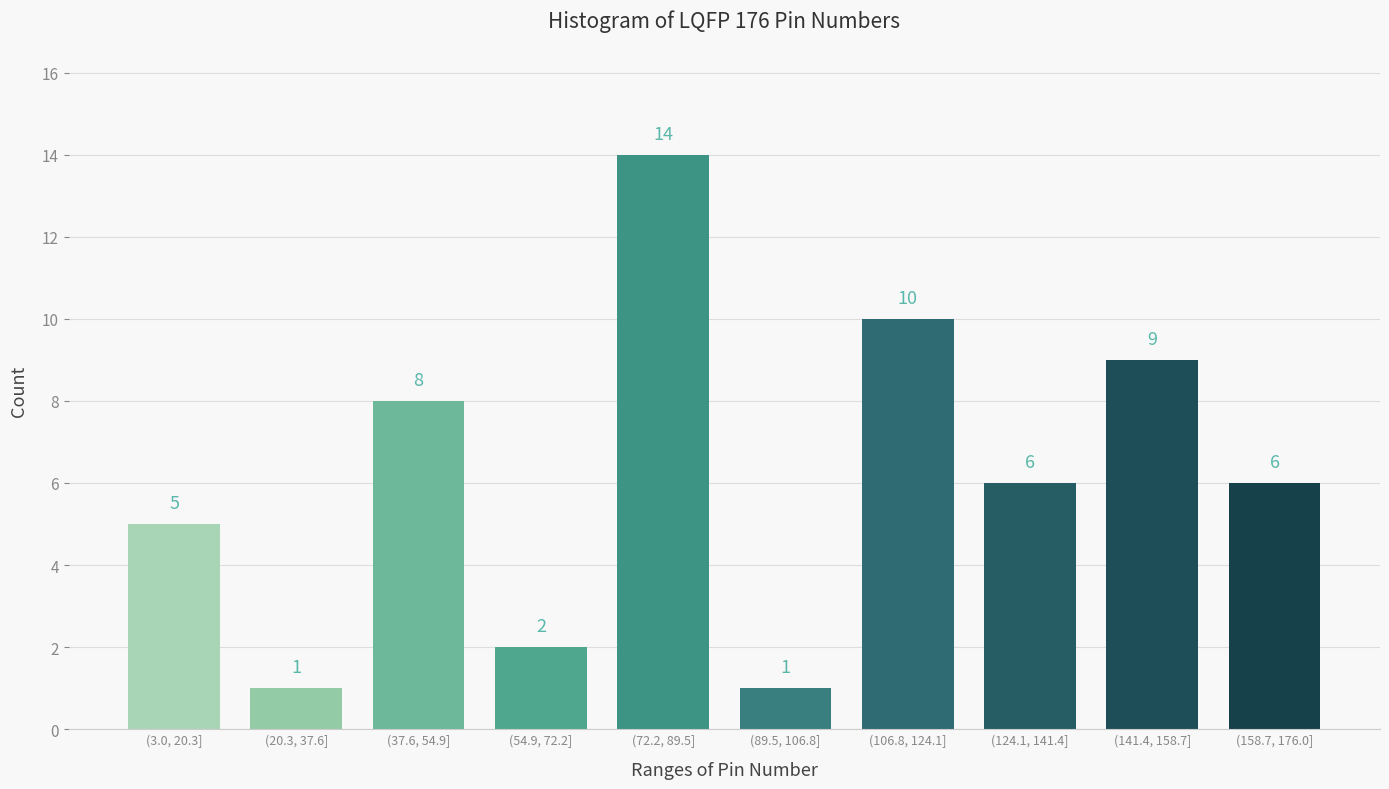

Reading left to right, what are all the values shown in this chart?

5	1	8	2	14	1	10	6	9	6